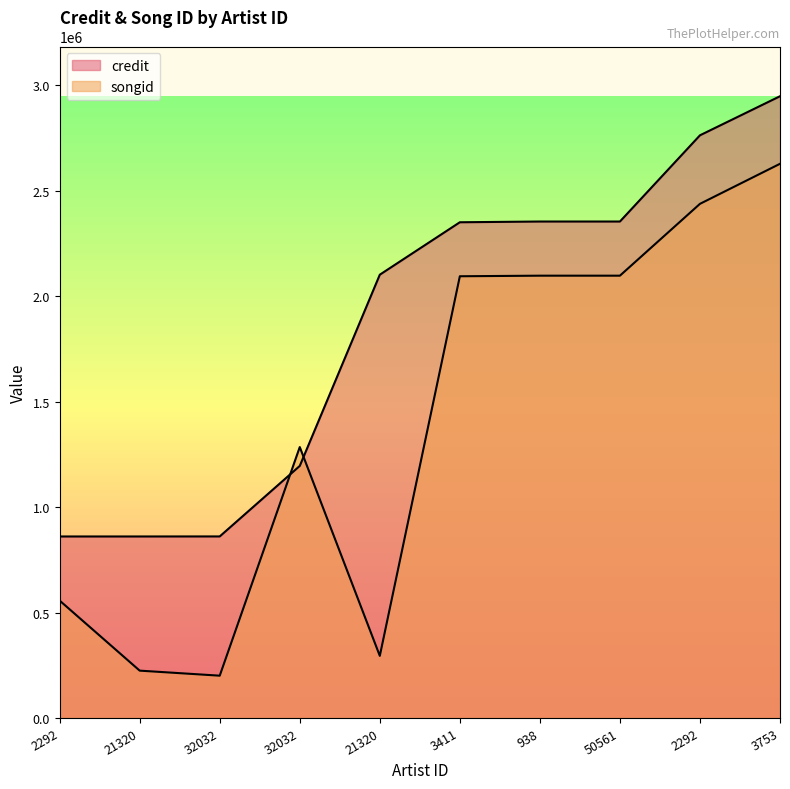

What is the approximate value of songid at 21320, to the nearest 10?

224420